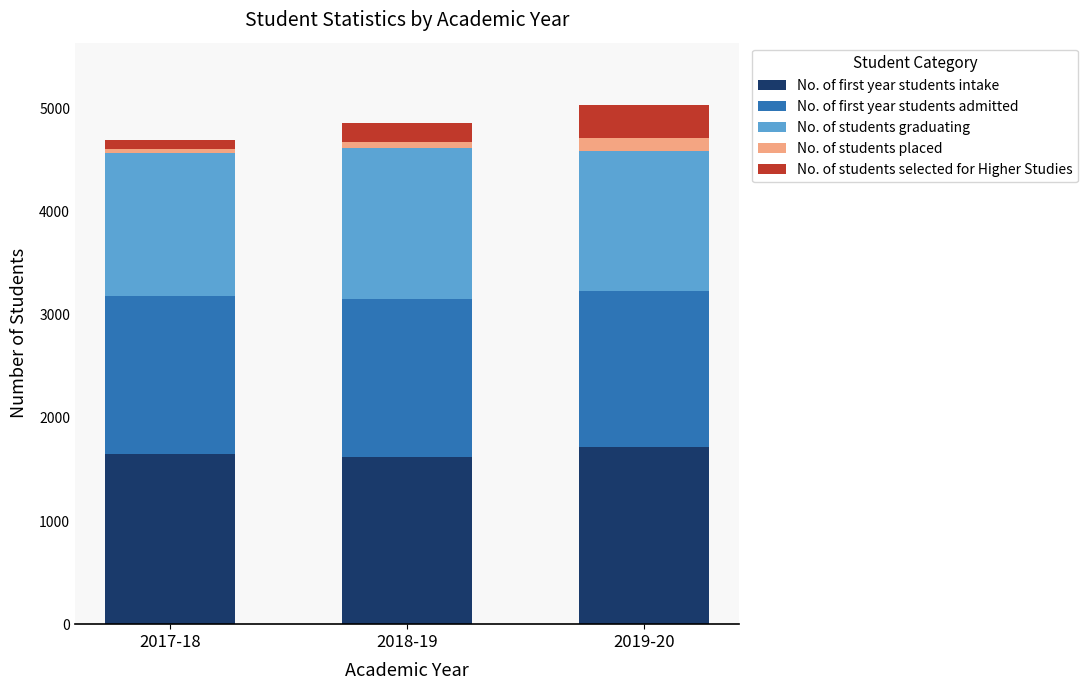

What is the highest value of the No. of first year students intake series?

1722